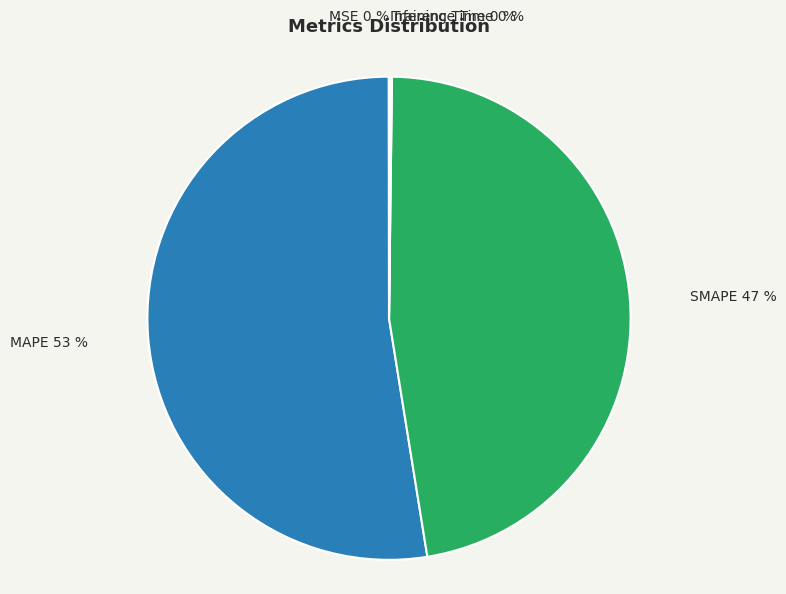

To the nearest percent, what portion does MAPE 53 % represent?

53%